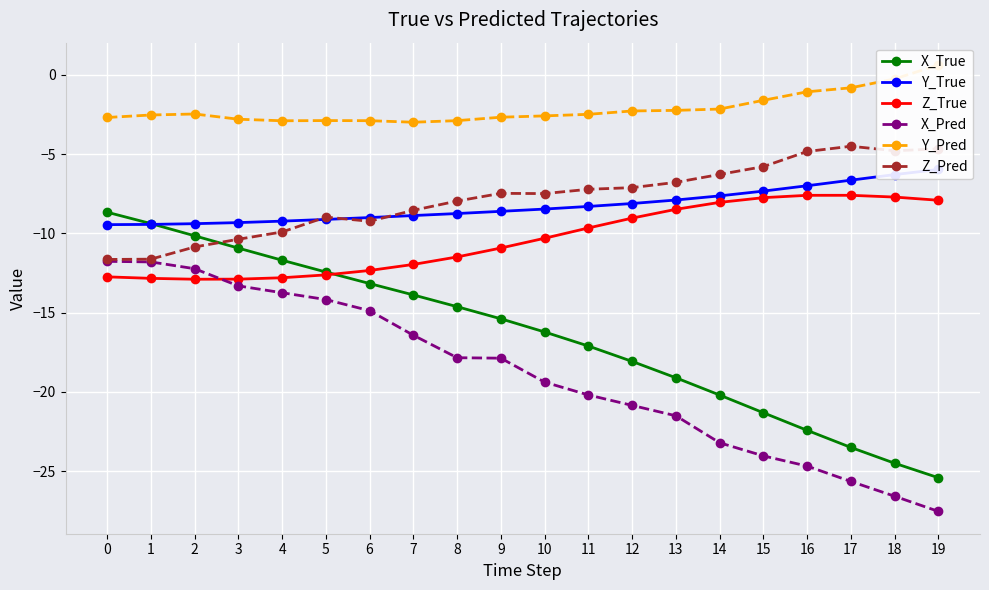

How many values in the Y_Pred series are below -2?

15